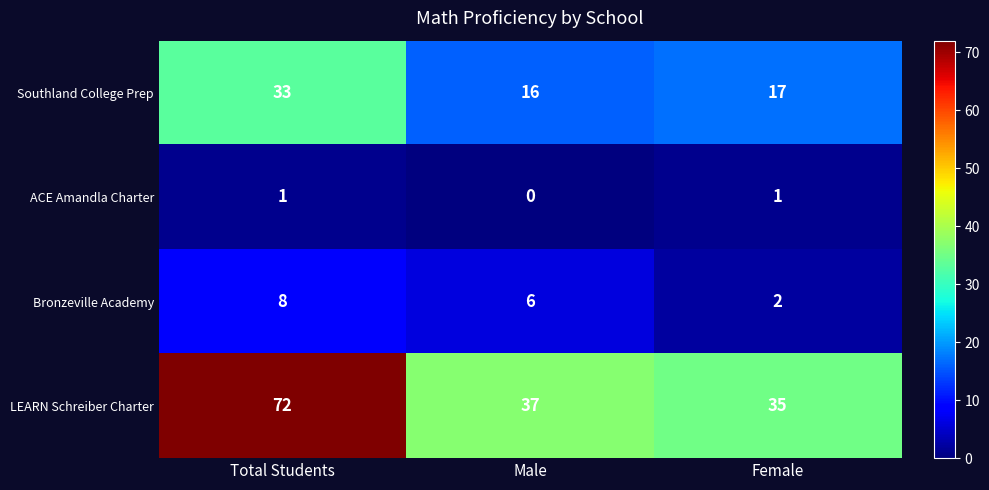

At which category does the chart reach its peak across all series?

Total Students